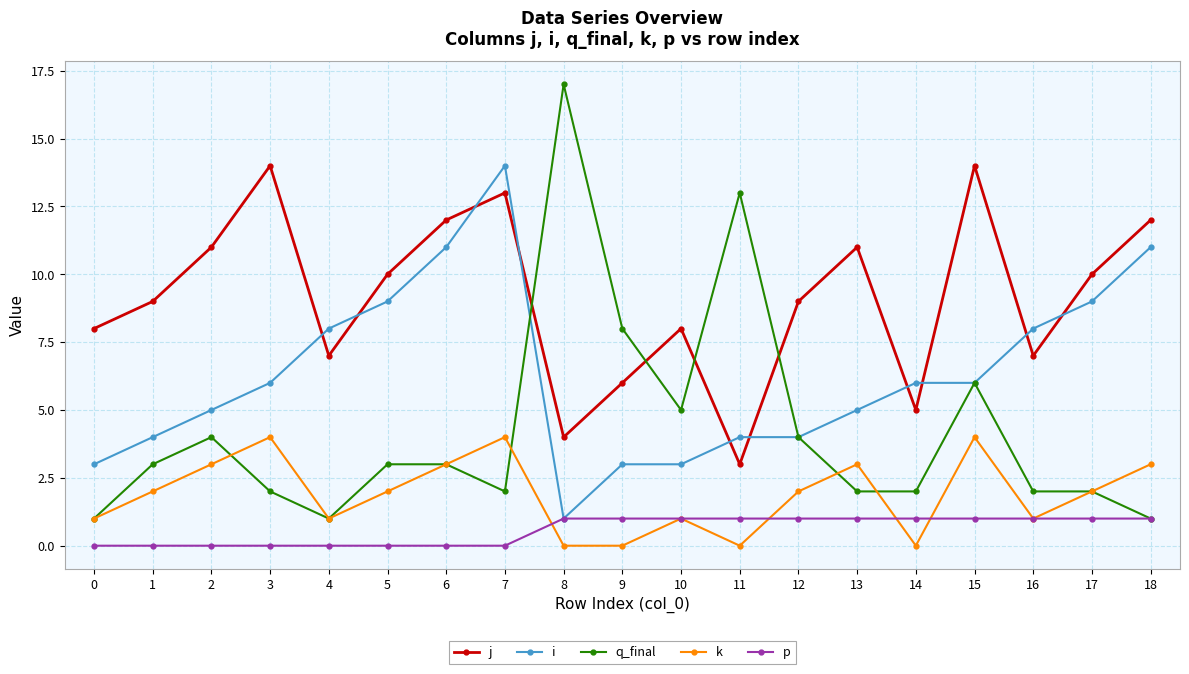

Rank the series by their average value, from lowest to highest.

p, k, q_final, i, j